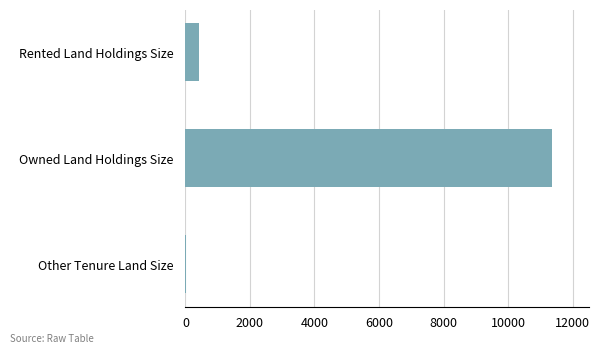

Reading top to bottom, what are all the values shown in this chart?

Rented Land Holdings Size=427.3	Owned Land Holdings Size=11371.6	Other Tenure Land Size=13.3